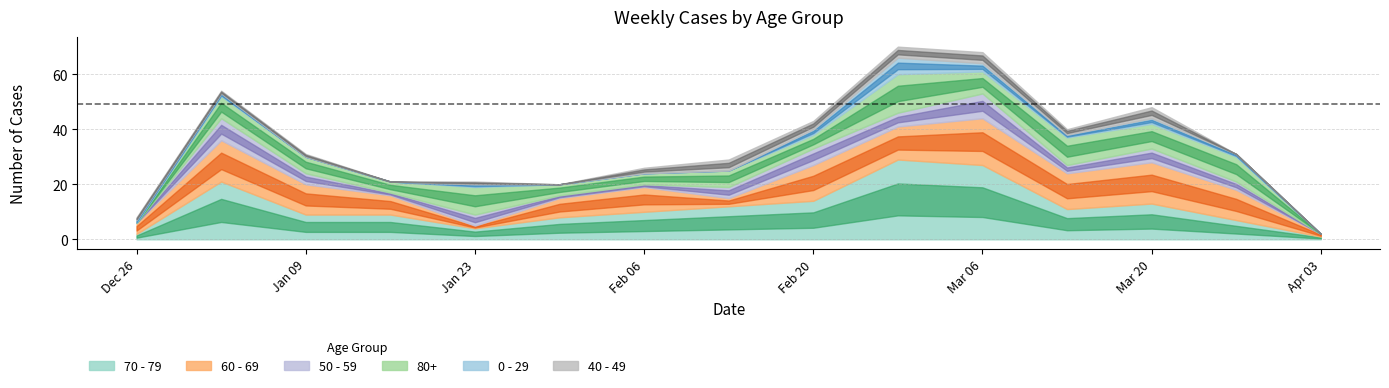

Reading right to left, what are all the values shown in this chart?

70 - 79: 2023-04-03=1	2023-03-27=7	2023-03-20=13	2023-03-13=11	2023-03-06=27	2023-02-27=29	2023-02-20=14	2023-02-13=12	2023-02-06=10	2023-01-30=8	2023-01-23=4	2023-01-16=9	2023-01-09=9	2023-01-02=21	2022-12-26=2
60 - 69: 2023-04-03=1	2023-03-27=11	2023-03-20=15	2023-03-13=13	2023-03-06=17	2023-02-27=12	2023-02-20=13	2023-02-13=3	2023-02-06=9	2023-01-30=7	2023-01-23=1	2023-01-16=7	2023-01-09=11	2023-01-02=15	2022-12-26=4
50 - 59: 2023-04-03=0	2023-03-27=3	2023-03-20=5	2023-03-13=3	2023-03-06=9	2023-02-27=5	2023-02-20=6	2023-02-13=4	2023-02-06=1	2023-01-30=1	2023-01-23=4	2023-01-16=1	2023-01-09=4	2023-01-02=8	2022-12-26=0
80+: 2023-04-03=0	2023-03-27=9	2023-03-20=9	2023-03-13=10	2023-03-06=8	2023-02-27=14	2023-02-20=5	2023-02-13=6	2023-02-06=4	2023-01-30=4	2023-01-23=10	2023-01-16=4	2023-01-09=6	2023-01-02=8	2022-12-26=0
0 - 29: 2023-04-03=0	2023-03-27=1	2023-03-20=2	2023-03-13=1	2023-03-06=3	2023-02-27=6	2023-02-20=2	2023-02-13=0	2023-02-06=0	2023-01-30=0	2023-01-23=1	2023-01-16=0	2023-01-09=0	2023-01-02=1	2022-12-26=1
40 - 49: 2023-04-03=0	2023-03-27=0	2023-03-20=4	2023-03-13=2	2023-03-06=4	2023-02-27=4	2023-02-20=3	2023-02-13=4	2023-02-06=2	2023-01-30=0	2023-01-23=1	2023-01-16=0	2023-01-09=1	2023-01-02=1	2022-12-26=1